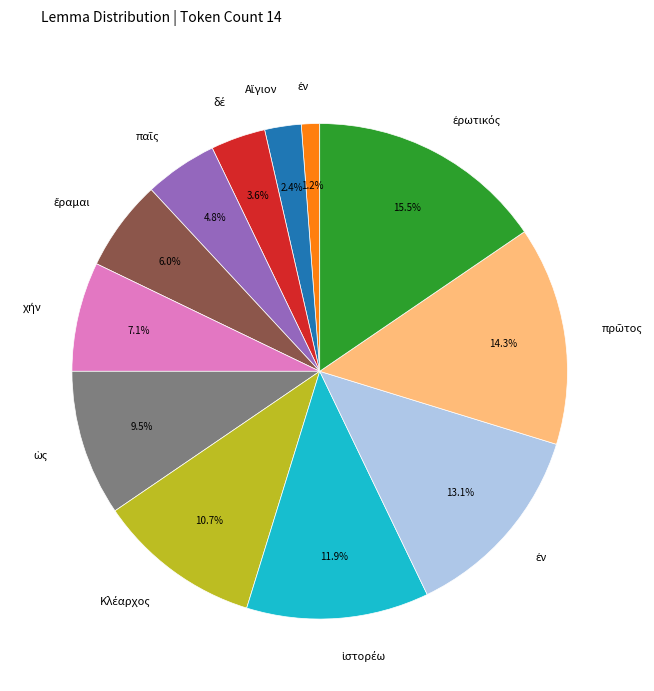

Is there a majority slice in this chart?

No